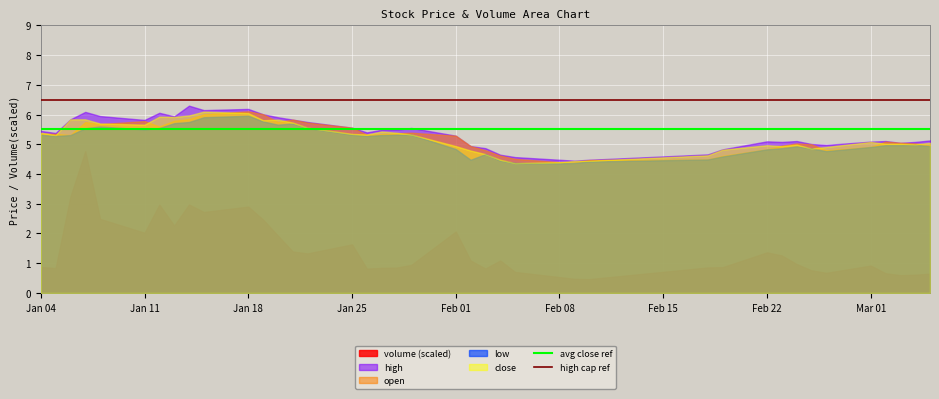

What is the maximum value for close?

6.1